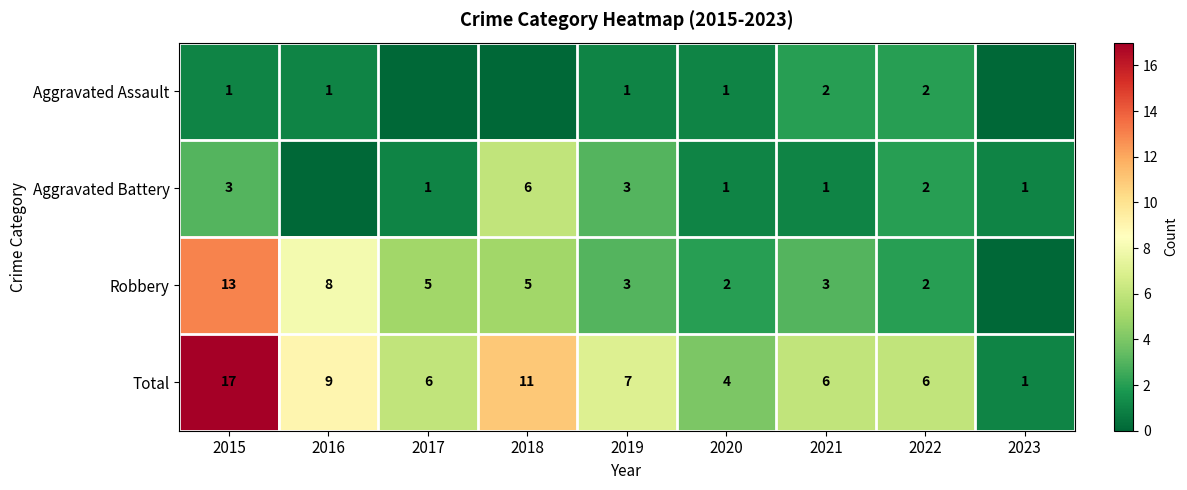

At 2015, list the series in order from largest to smallest.

Total, Robbery, Aggravated Battery, Aggravated Assault